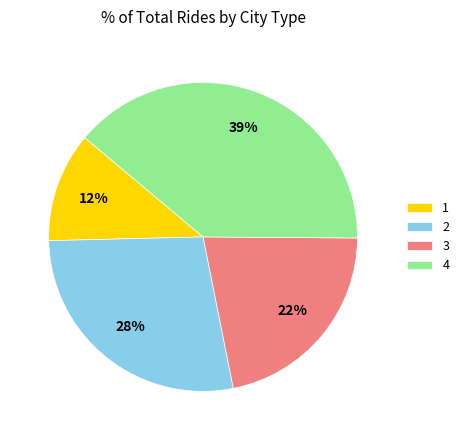

Rank the categories by value from lowest to highest.

1, 3, 2, 4